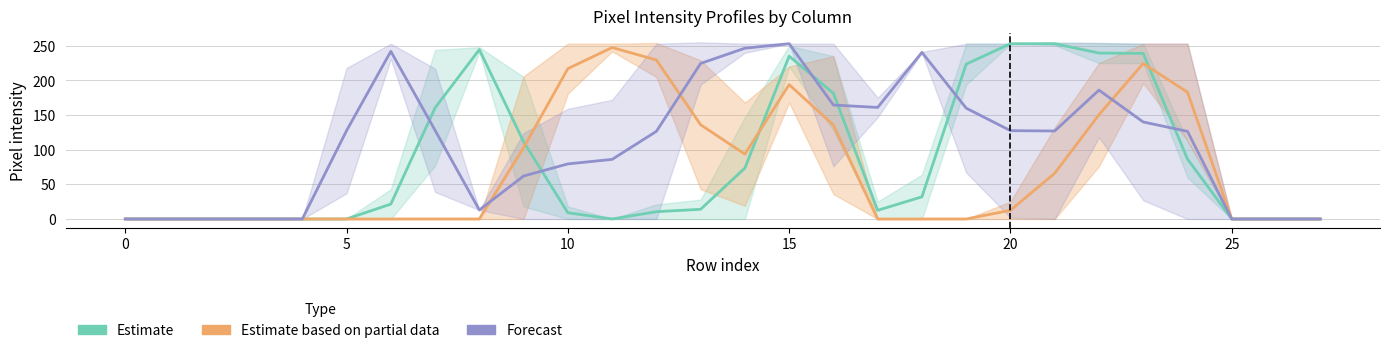

At which label is Estimate based on partial data closest to 123?

16